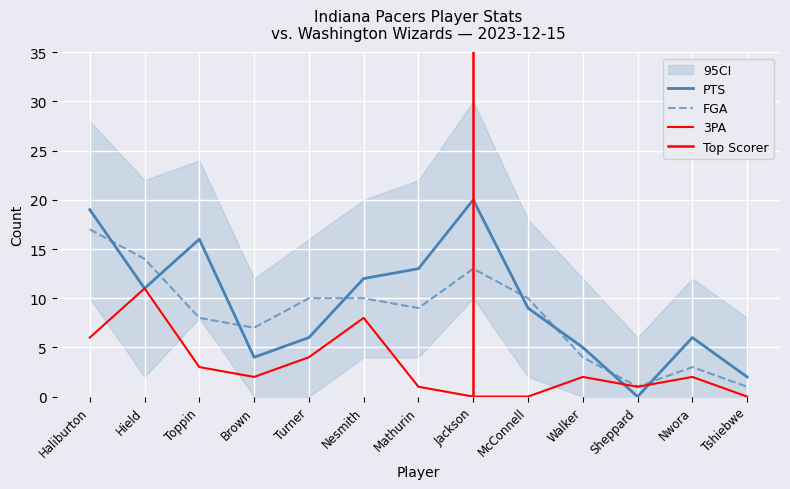

Which series has the largest total across all categories?

PTS